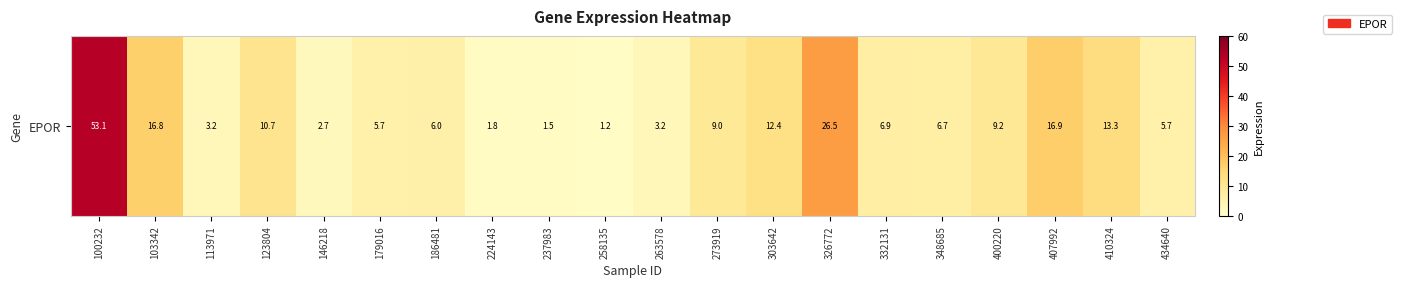

What is the sum of the values at 258135 and 179016?

6.9